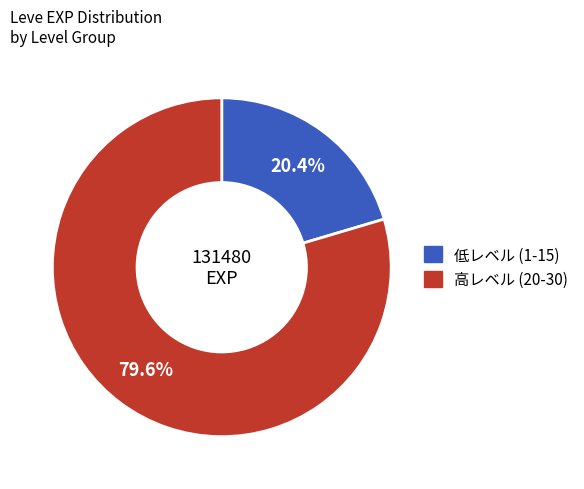

Does any single category account for the majority?

Yes